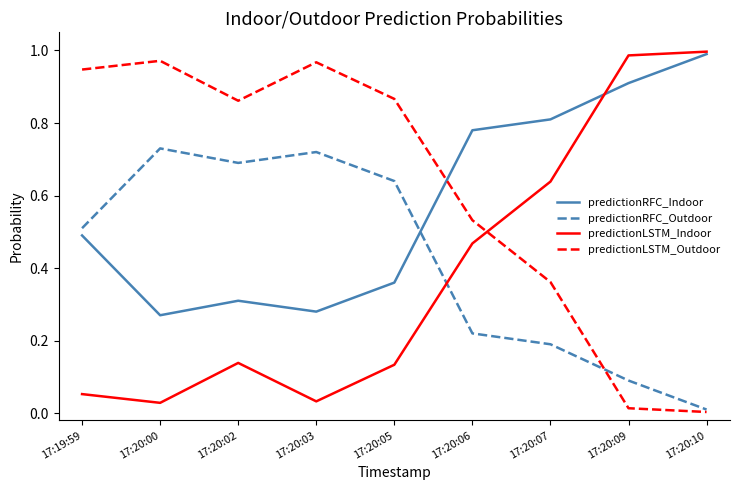

Which category has the highest value in the predictionLSTM_Indoor series?

17:20:10